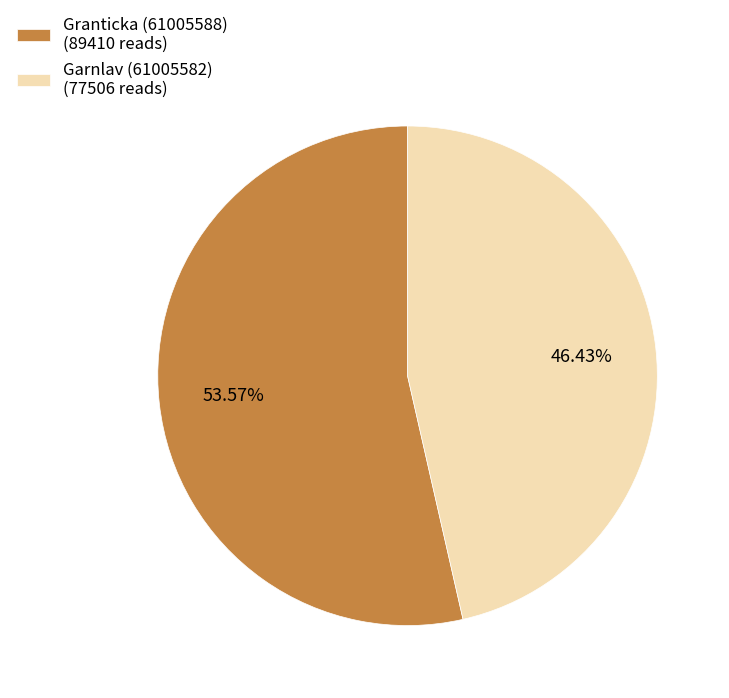

Rank the categories by value from highest to lowest.

Granticka (61005588), Garnlav (61005582)